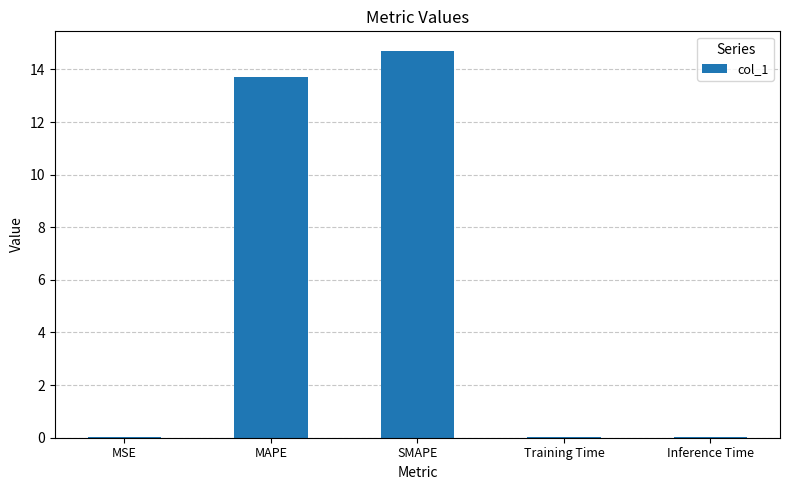

What is the average value?

5.7